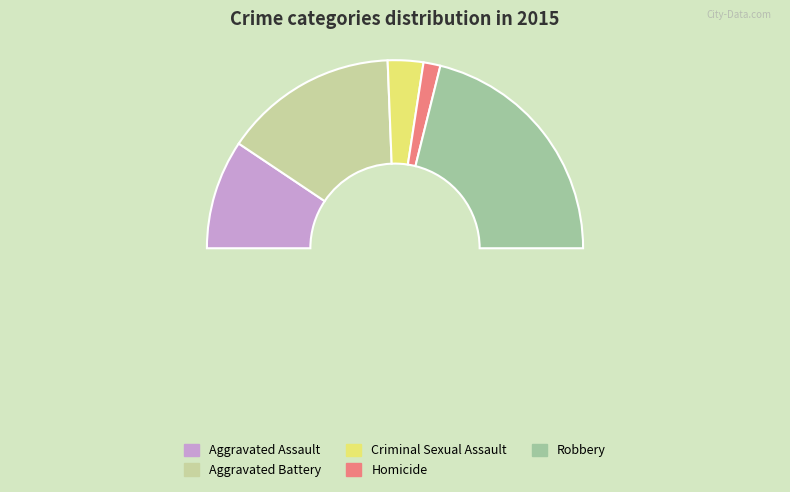

Between Aggravated Assault and Robbery, which is larger?

Robbery